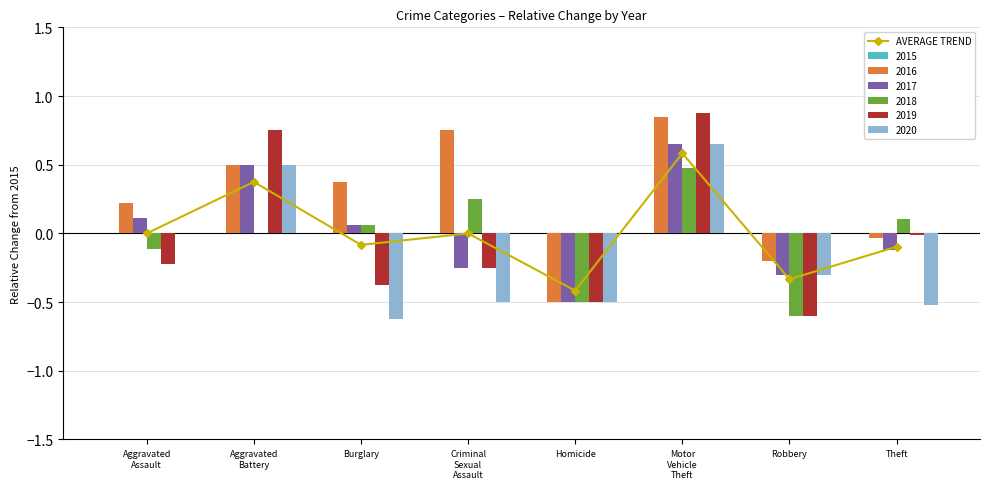

List the labels in order of value, largest first.

Motor
Vehicle
Theft, Aggravated
Battery, Aggravated
Assault, Criminal
Sexual
Assault, Burglary, Theft, Robbery, Homicide